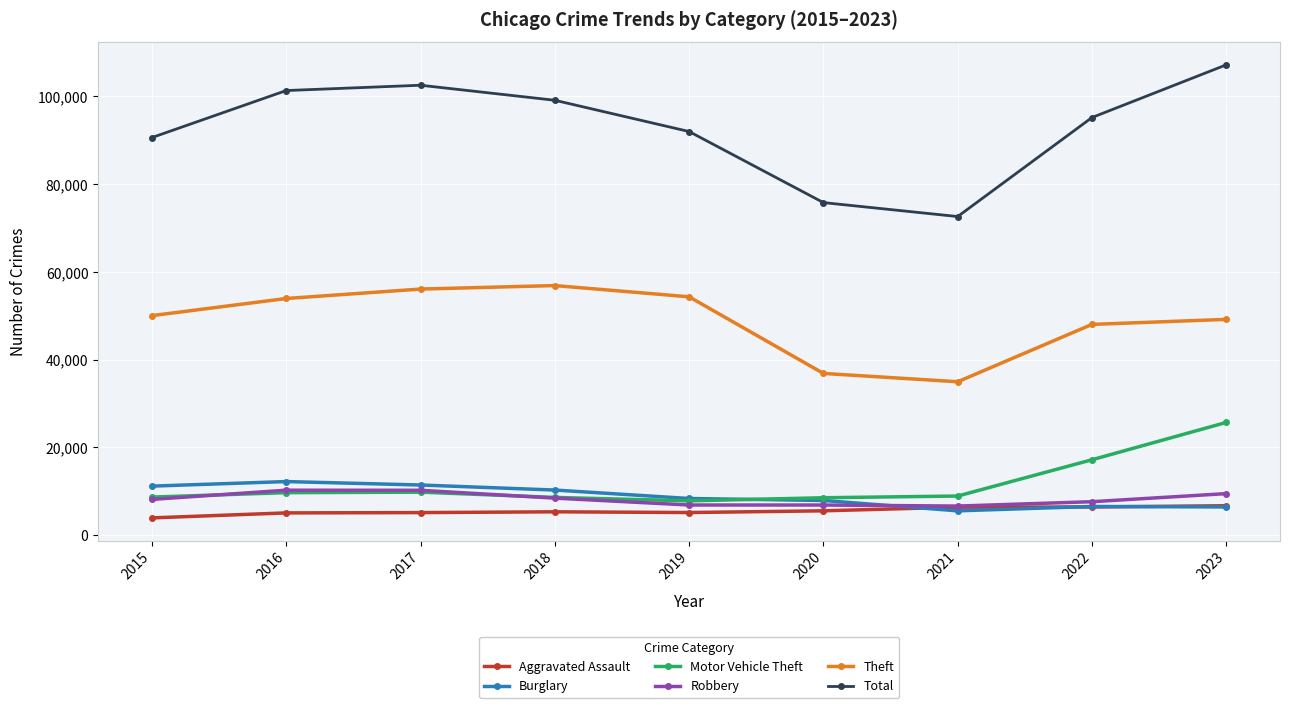

At which category does Total reach its first local valley?

2021